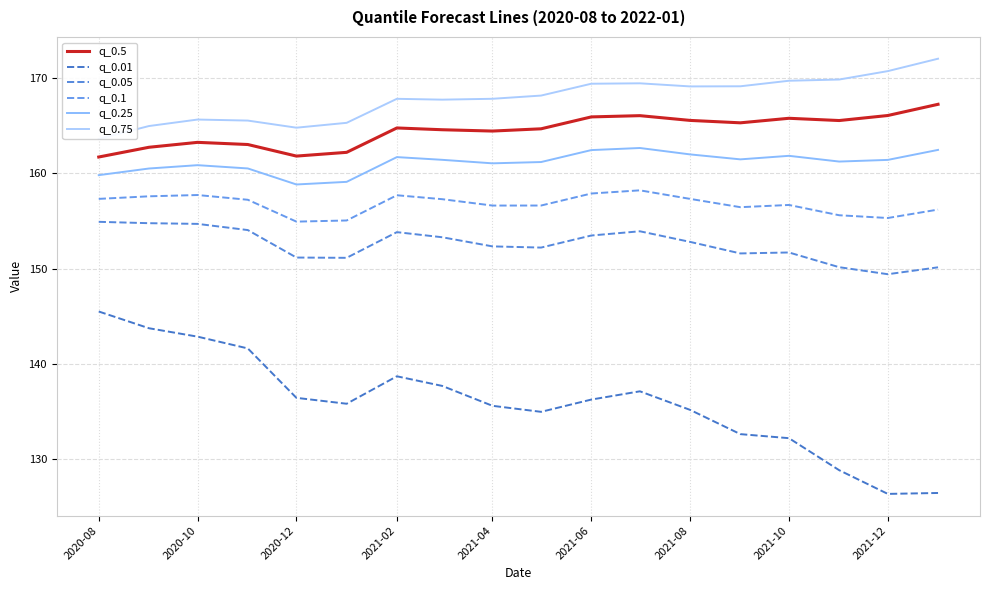

The q_0.75 series shows 81.6 at 2021-04. True or false?

False